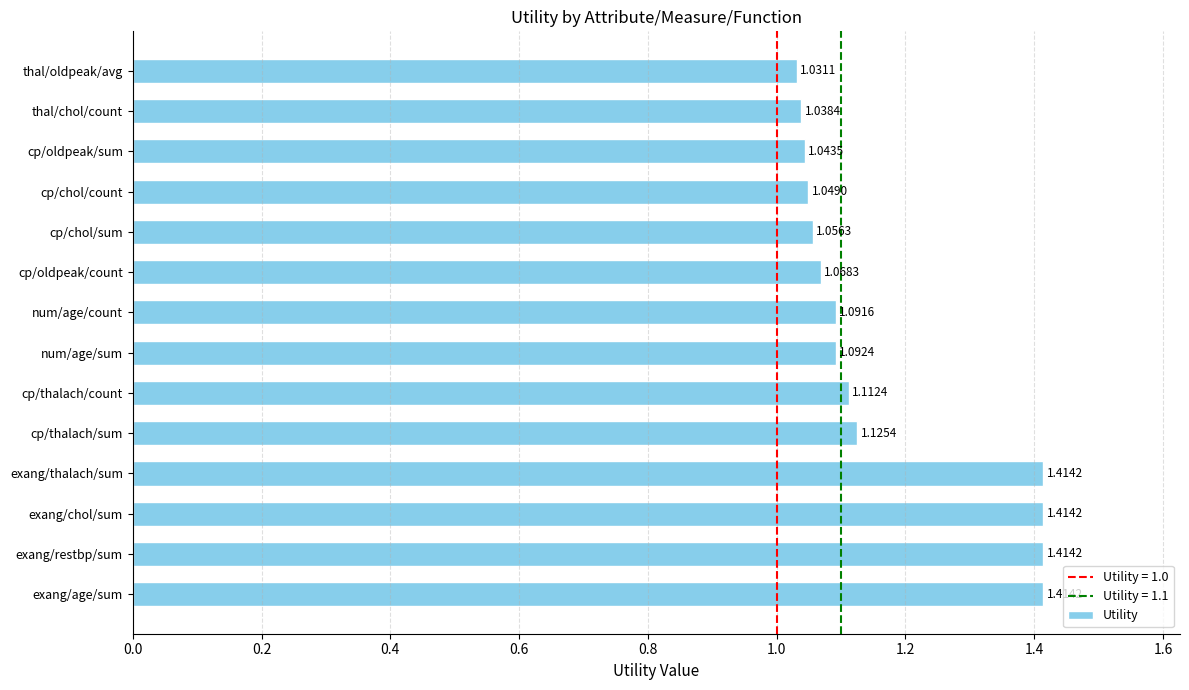

At which label is the value closest to 1?

thal/oldpeak/avg